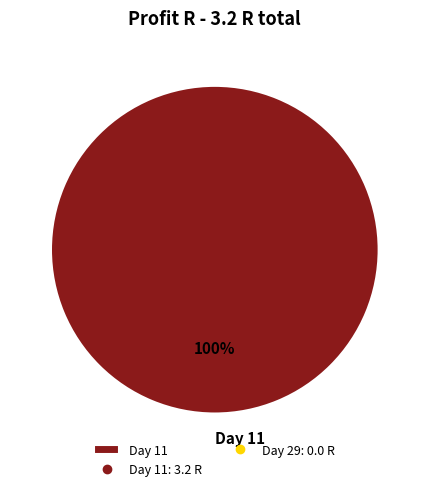

Which slice represents more than half of the pie?

Day 11